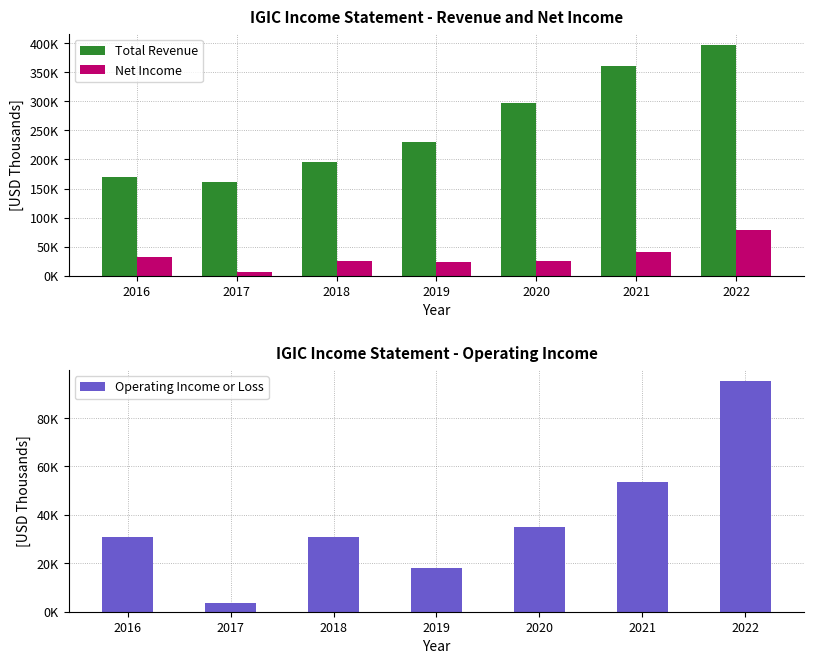

The Operating Income or Loss series shows 53600 at 2021. True or false?

True